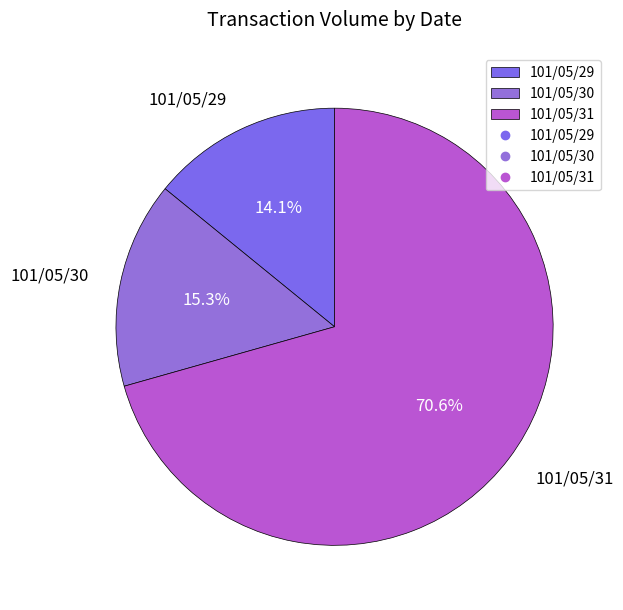

What is the majority slice?

101/05/31